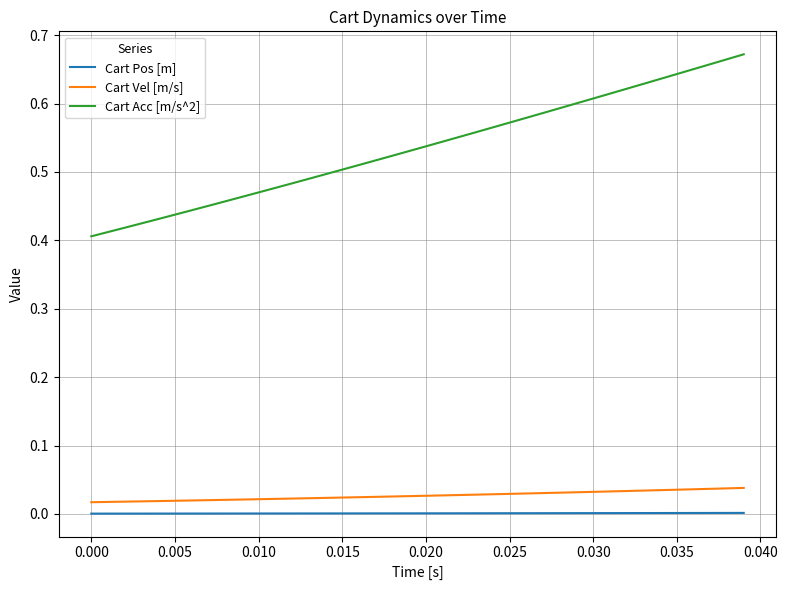

Count the Cart Vel [m/s] values in the range 0 to 1.

40